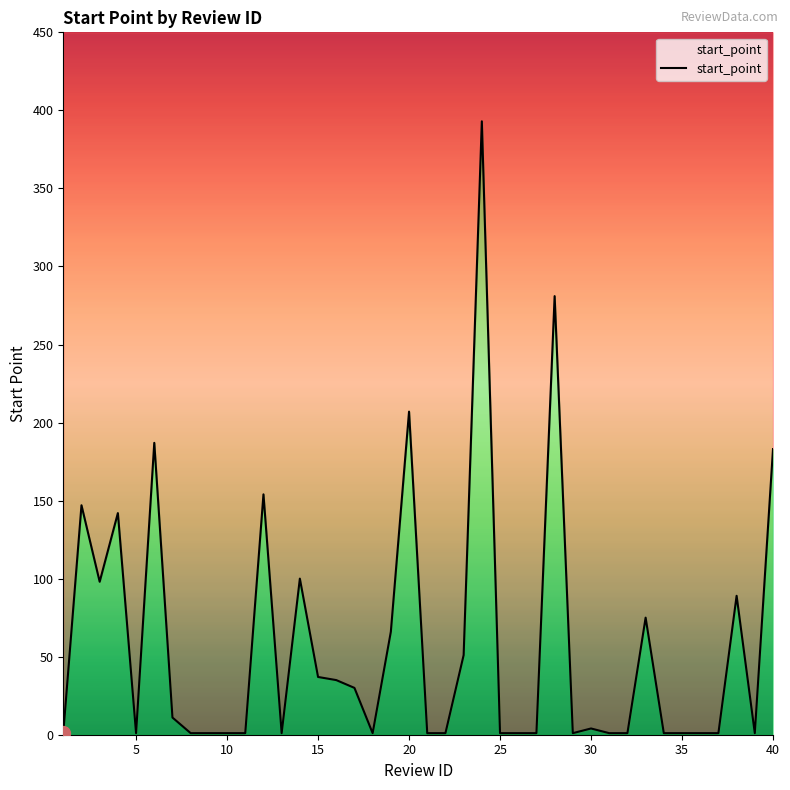

True or false: there are more than 2 points higher than both neighbors.

True